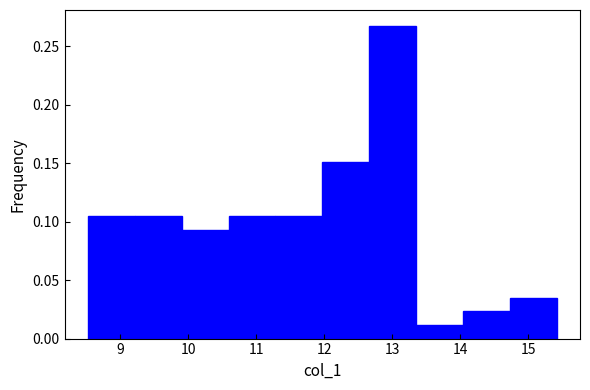

Reading left to right, transcribe this chart: for each bar, give the range it covers on the x-axis and its height. Neither the bar edges nor the heights are printed on the chart, so give them approximately, as read against the axes.

8.5 to 9.2: 0.105
9.2 to 9.9: 0.105
9.9 to 10.6: 0.095
10.6 to 11.3: 0.105
11.3 to 12.0: 0.105
12.0 to 12.7: 0.150
12.7 to 13.4: 0.265
13.4 to 14.0: 0.010
14.0 to 14.7: 0.025
14.7 to 15.4: 0.035